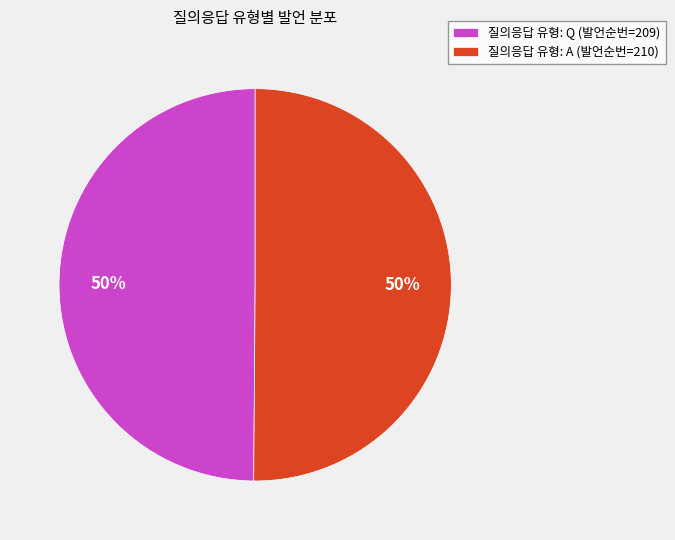

To the nearest percent, what is the average slice percentage?

50%